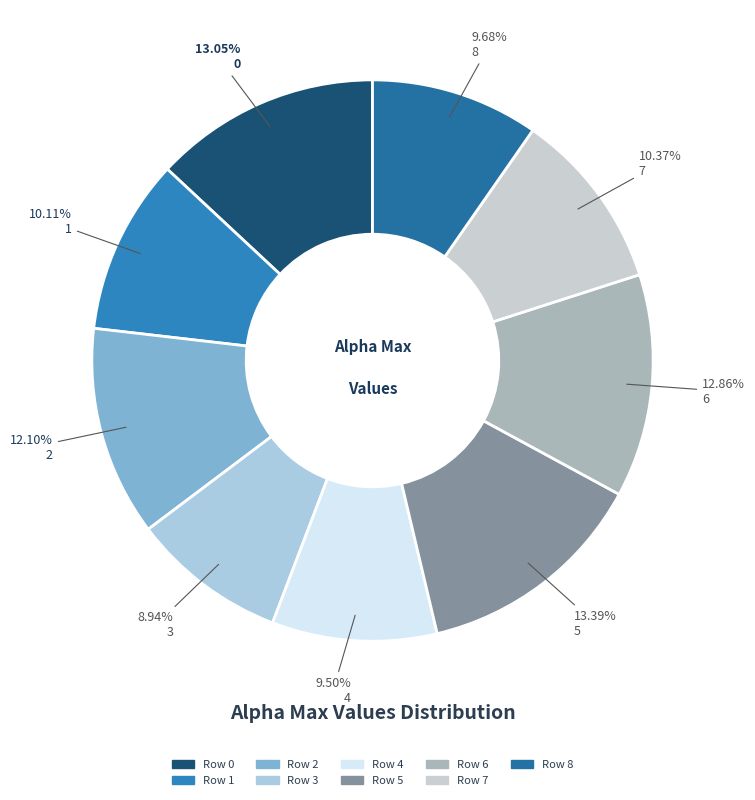

Which slice is the smallest?

Row 3